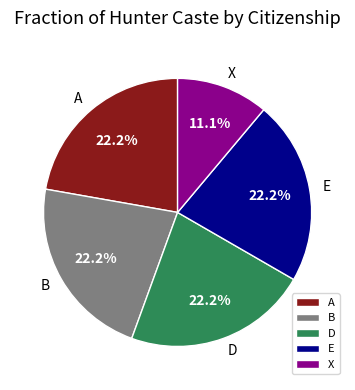

To the nearest percent, what is the average slice percentage?

20%